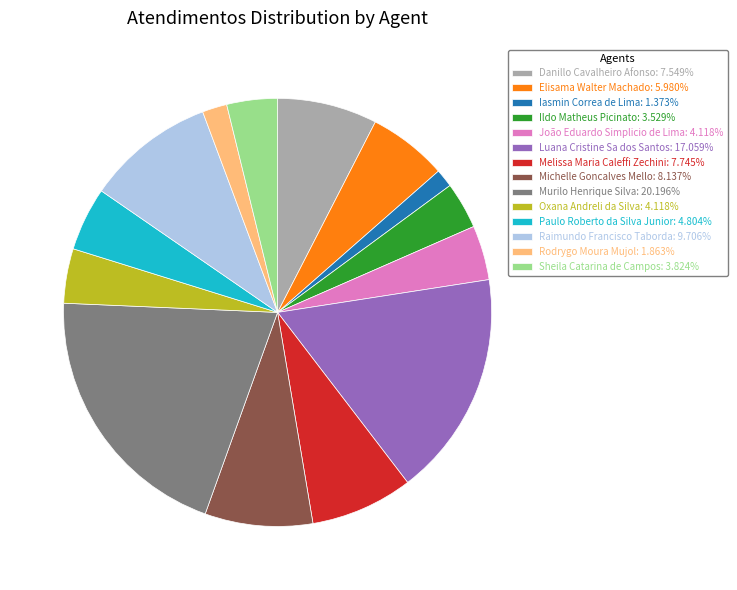

What is the ratio of the value at Murilo Henrique Silva: 20.196% to the value at Elisama Walter Machado: 5.980%?

3.4